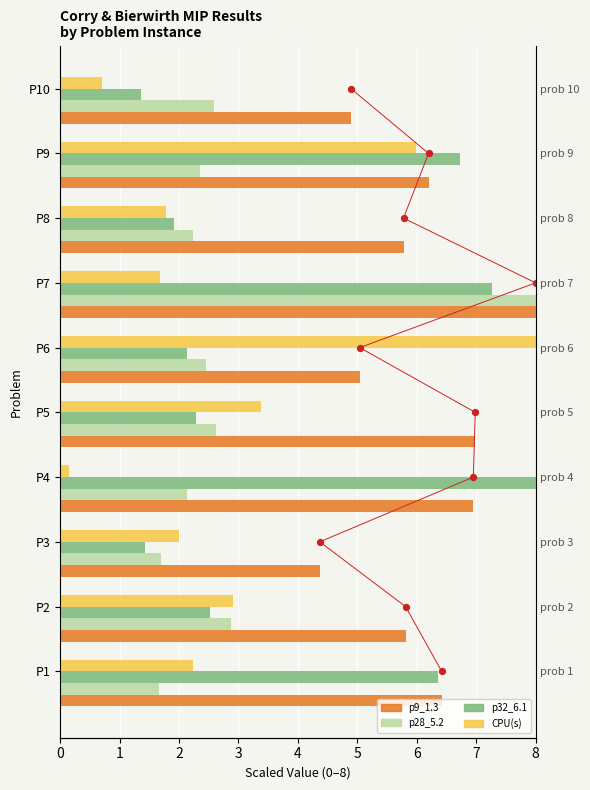

Which series contains the highest Y value?

p9_1.3 dot